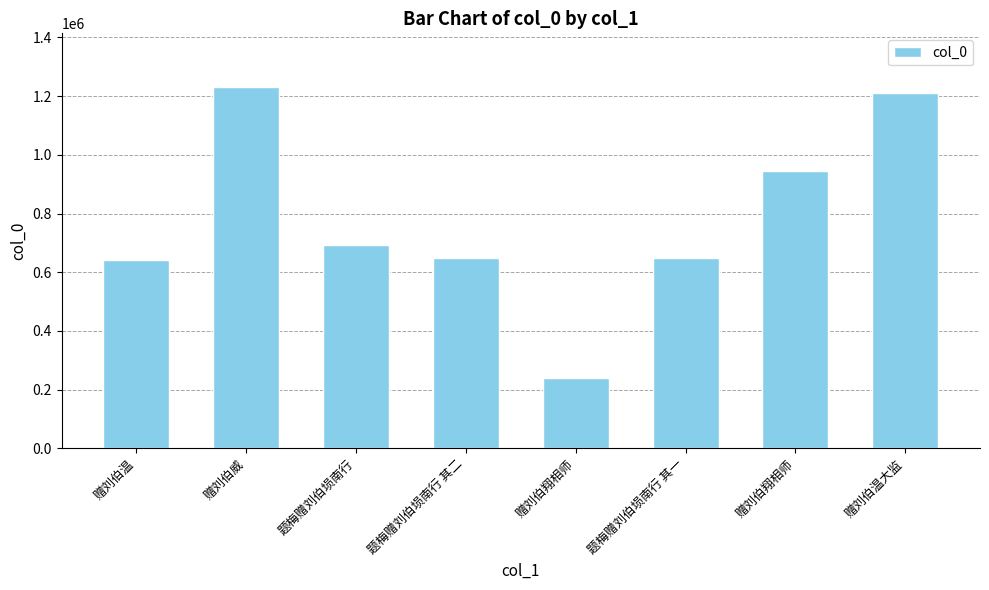

Reading left to right, list all the values displayed in this chart.

赠刘伯温=639918	赠刘伯威=1229709	题梅赠刘伯埙南行=692402	题梅赠刘伯埙南行 其二=649551	赠刘伯翔相师=240154	题梅赠刘伯埙南行 其一=649550	赠刘伯翔相师=944528	赠刘伯温大监=1210415